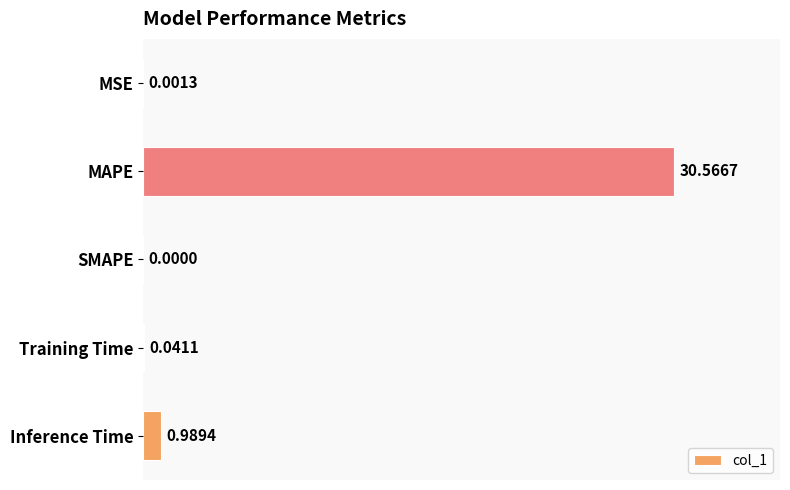

What is the sum of all values?

31.6